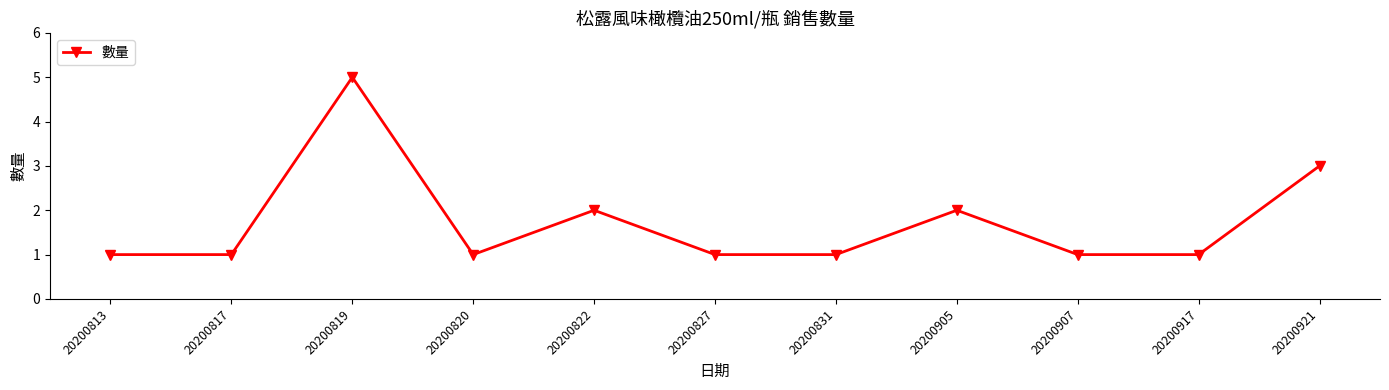

At which category does the data reach its first local peak?

20200819